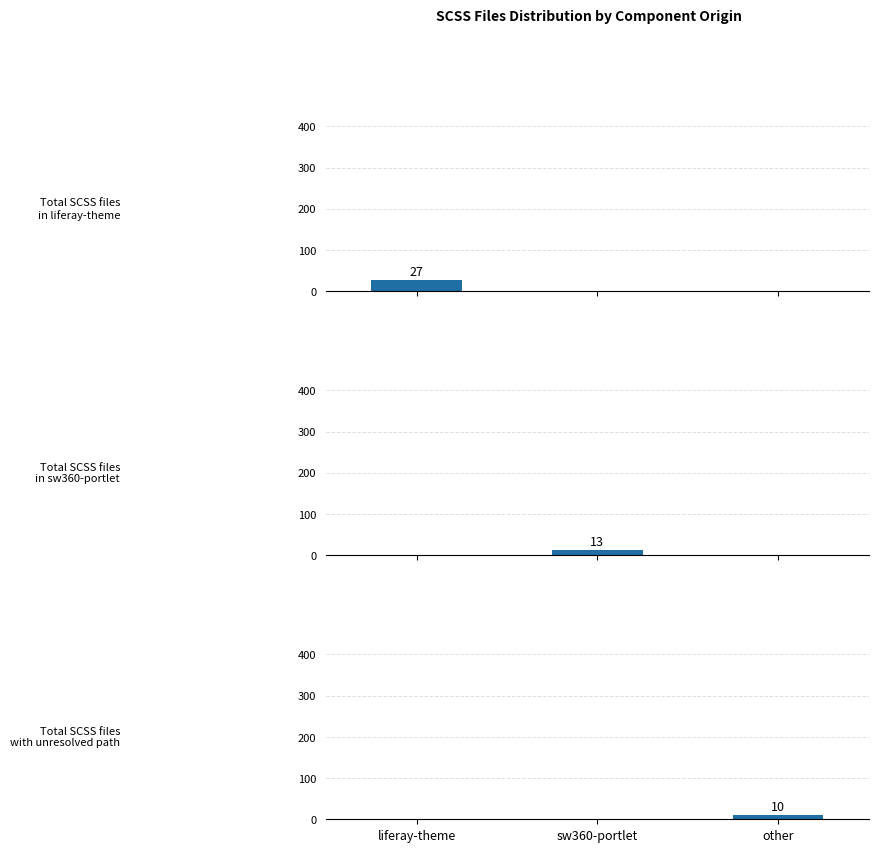

Is it true that Total SCSS files
in liferay-theme equals 12 at other?

False